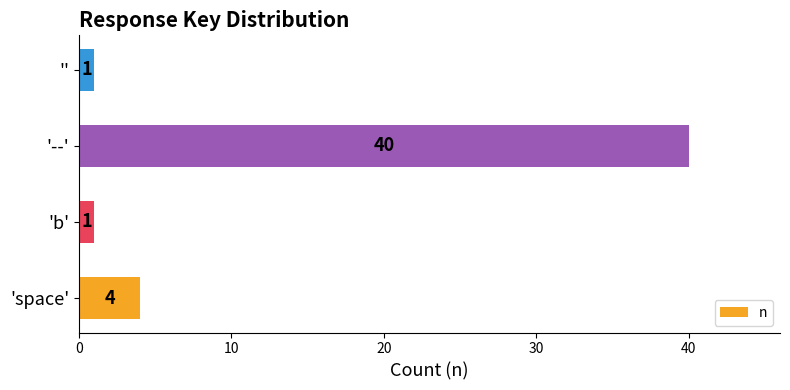

How many distinct data groups are displayed?

1